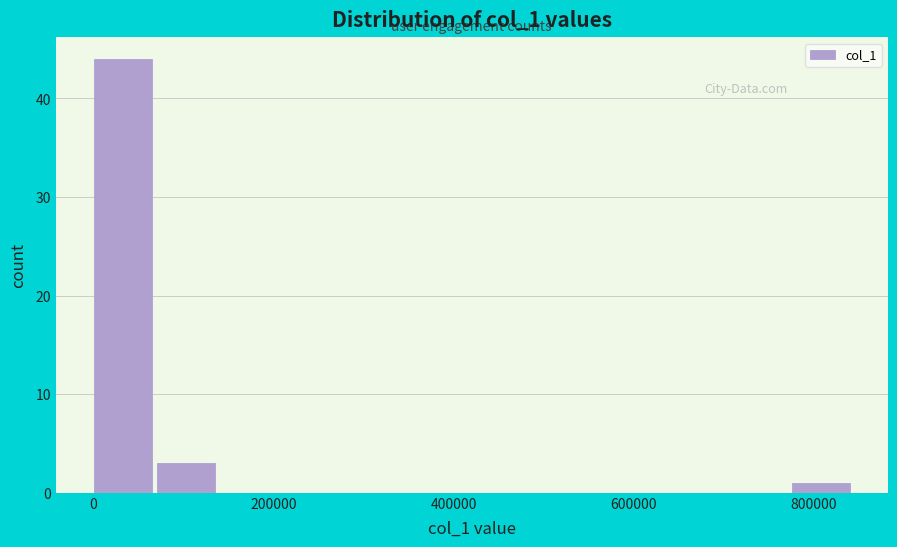

Read against the x-axis, roughly where is the centre of the tallest bar?

40000